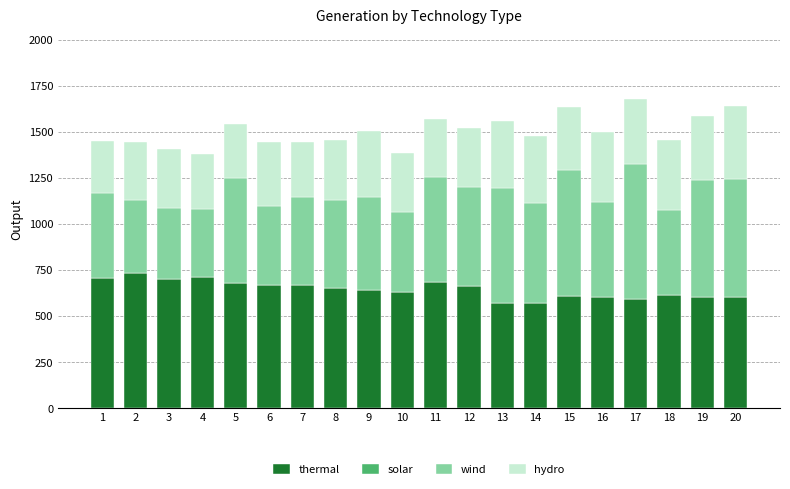

What is the average value of the thermal series?

645.9